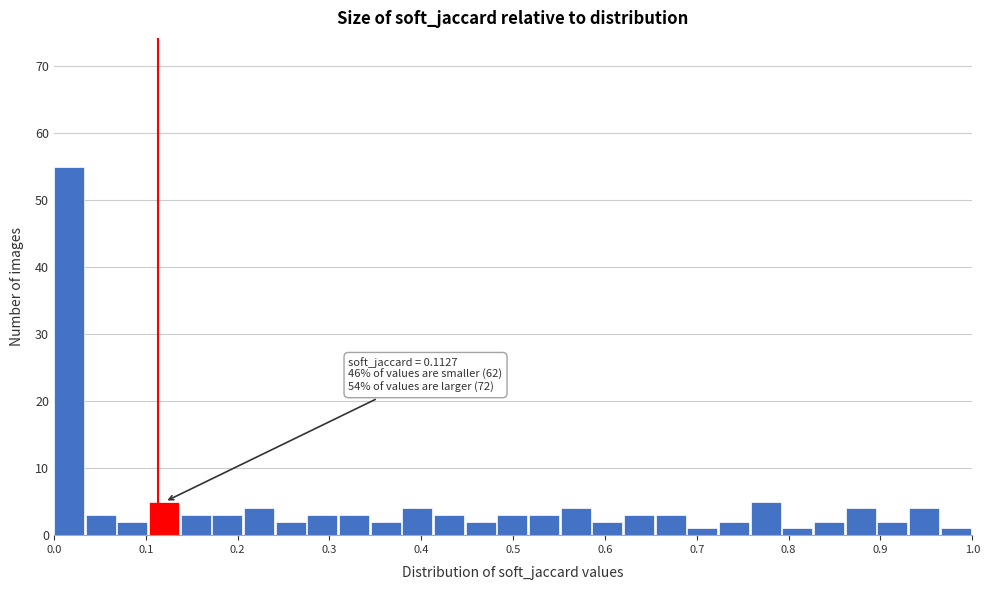

Read against the x-axis, roughly where is the centre of the tallest bar?

0.02